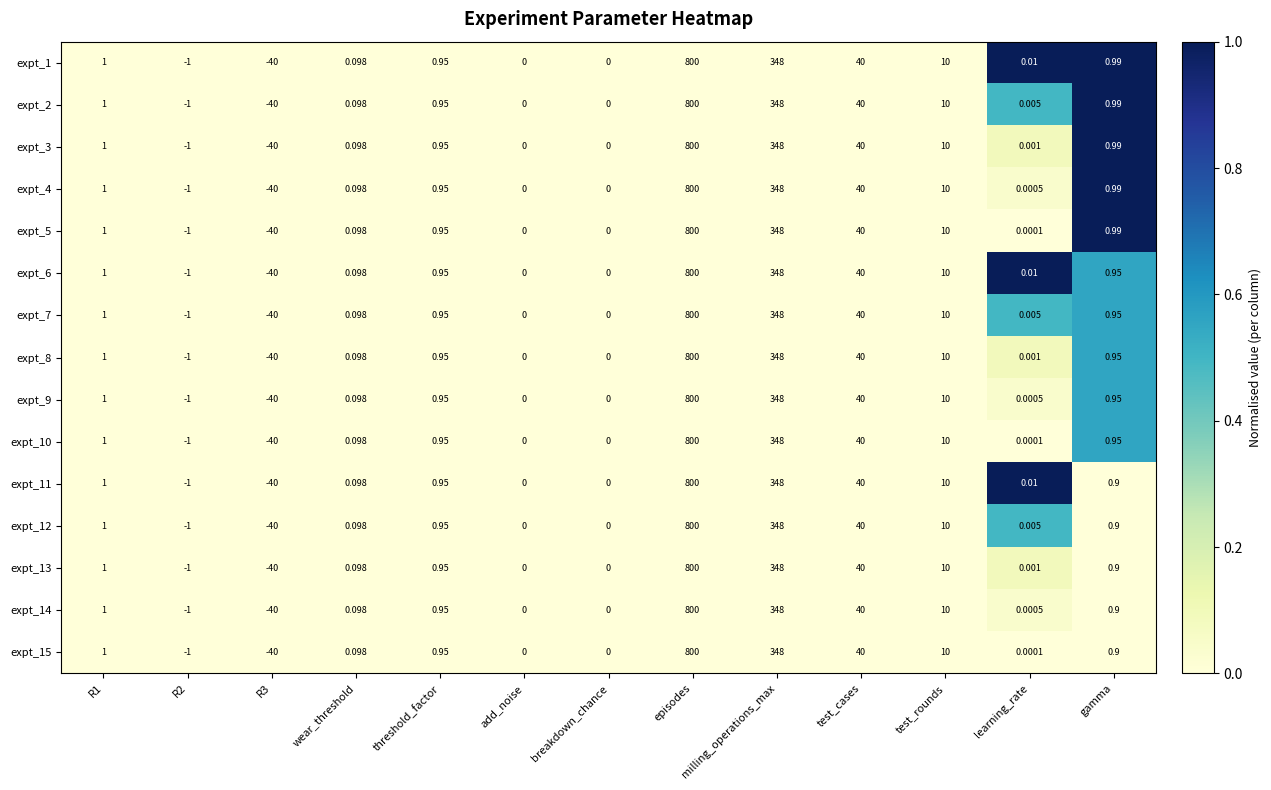

Where is expt_3 nearest to the value 380?

milling_operations_max